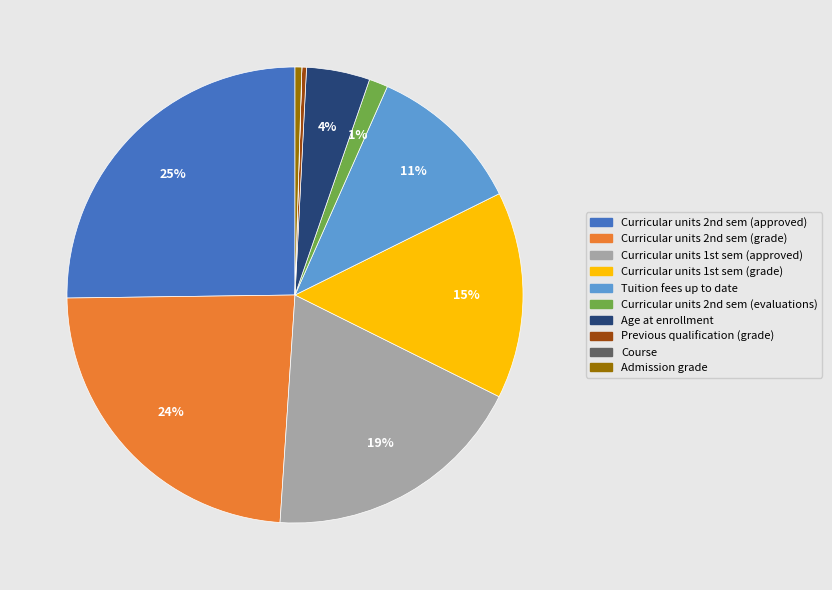

To the nearest percent, what portion does Tuition fees up to date represent?

11%